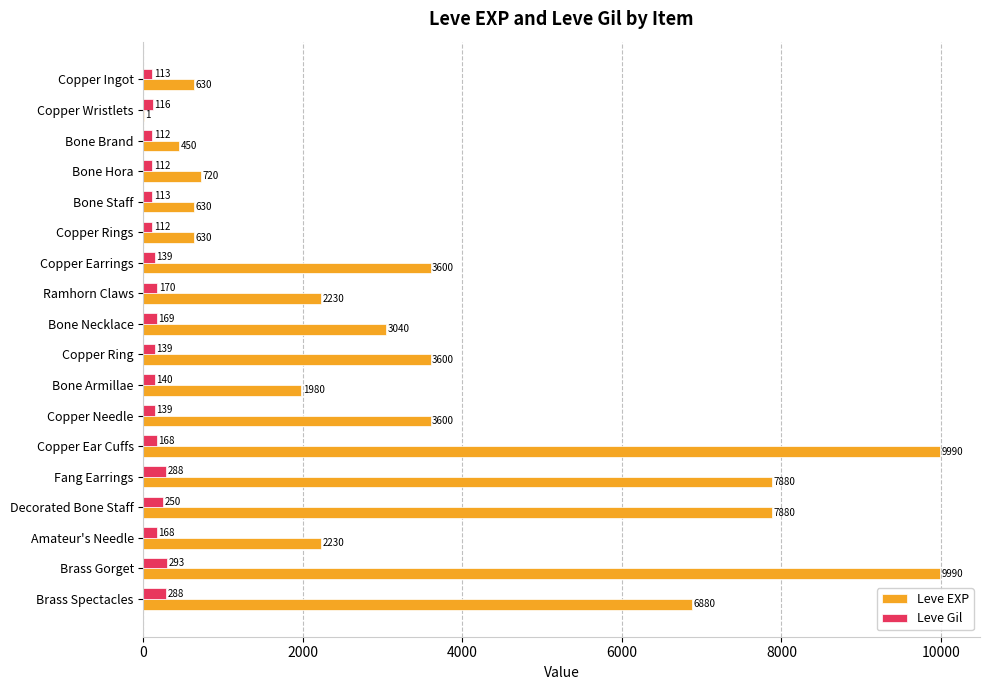

Which series has the widest spread of values?

Leve EXP